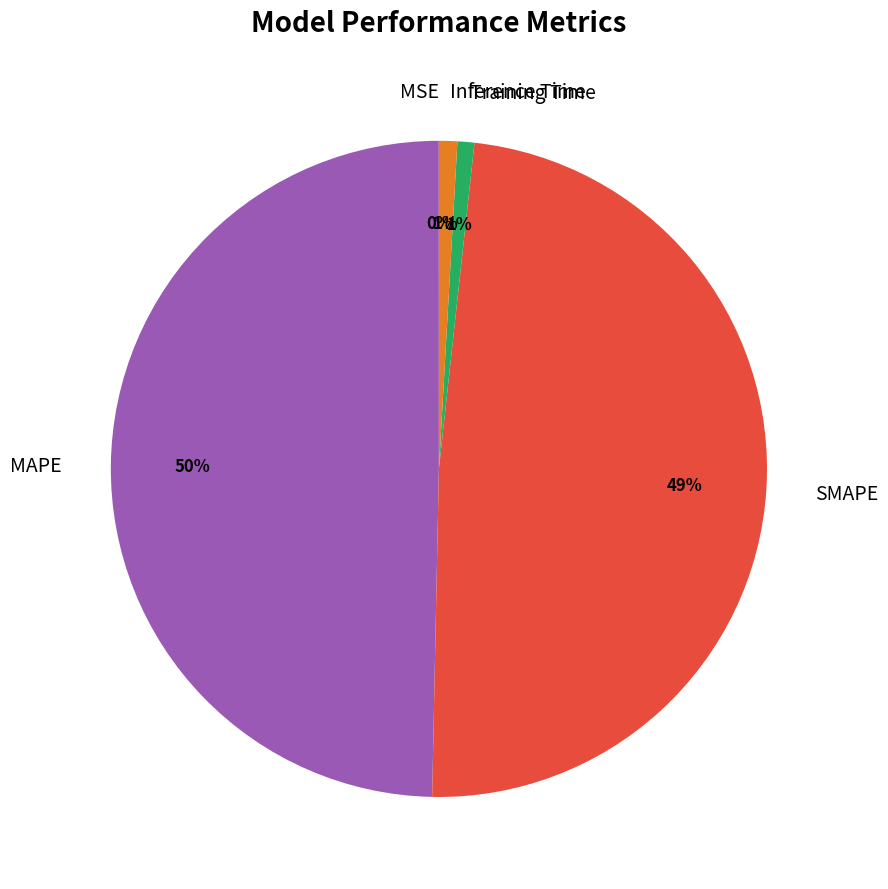

To the nearest percent, what percentage of the pie is MAPE?

50%